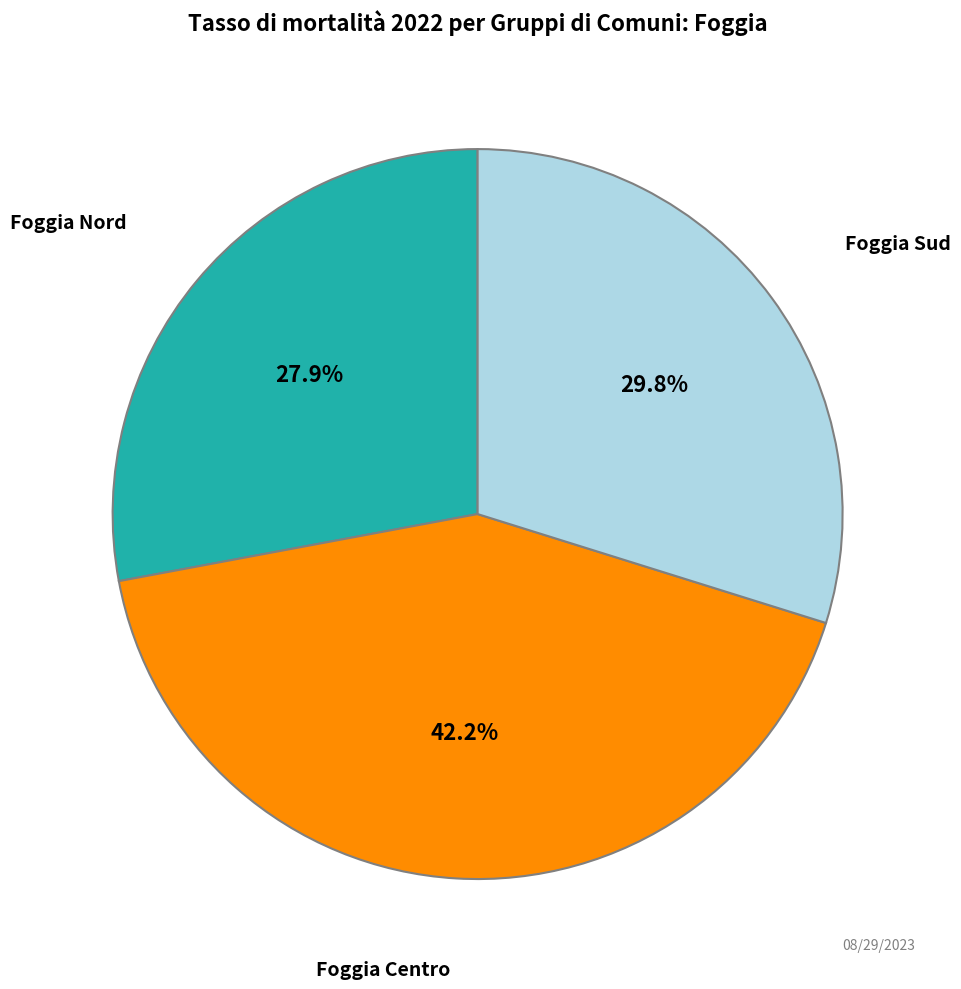

Which slice is the largest?

Foggia Centro